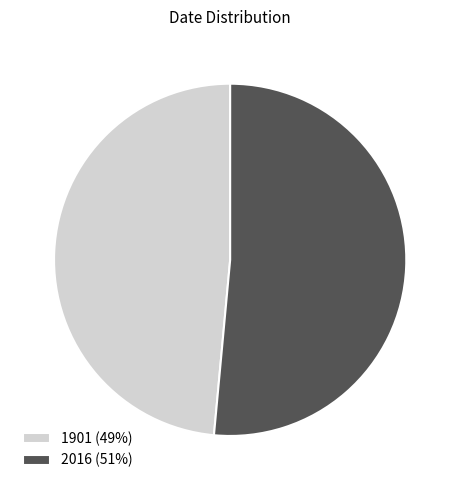

Do 2016 (51%) and 1901 (49%) together represent more than half of the pie?

Yes